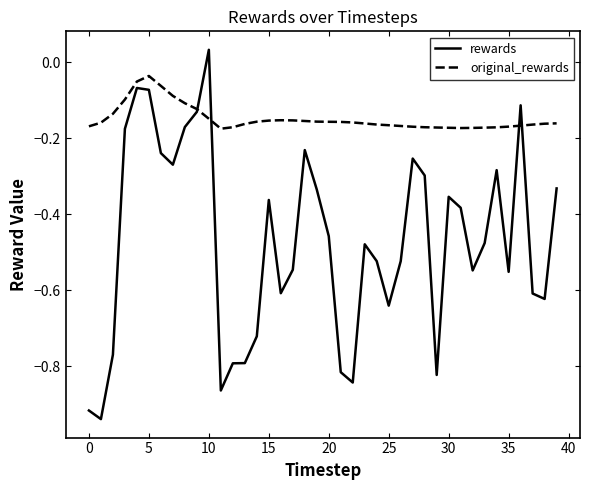

Which series has the largest total across all categories?

original_rewards